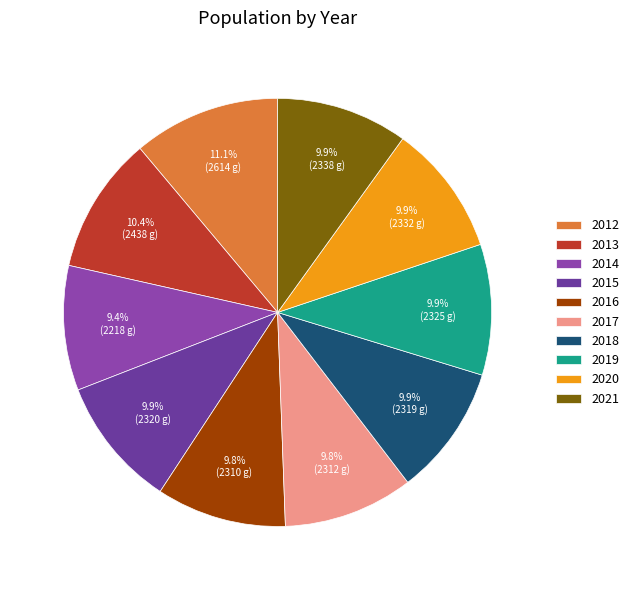

What portion of the pie excludes 2013?

89.6%